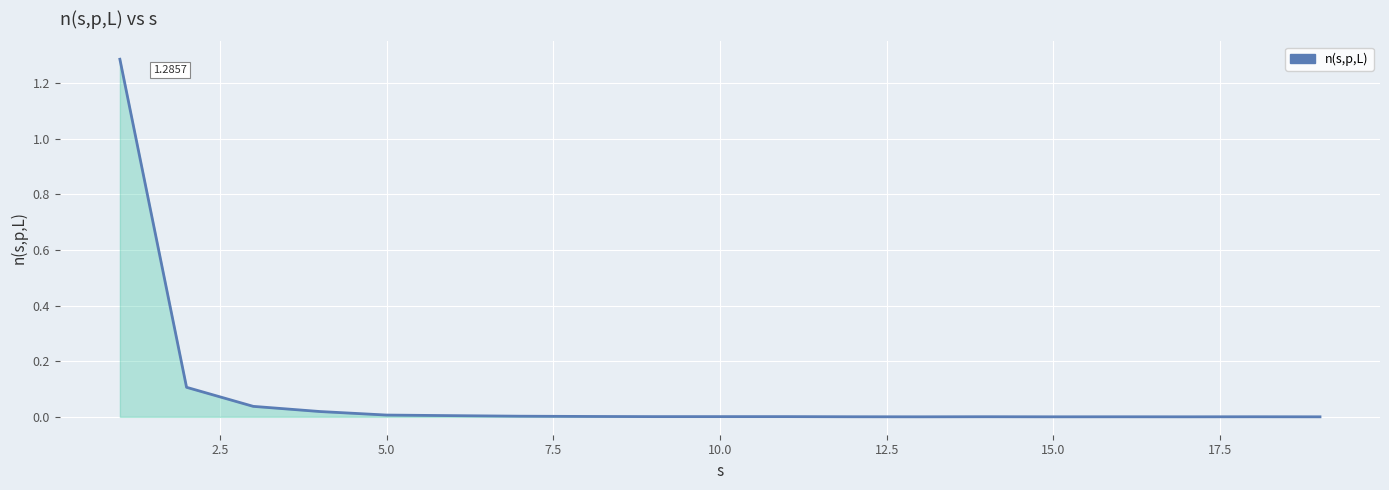

What is the maximum value shown in the chart?

1.3